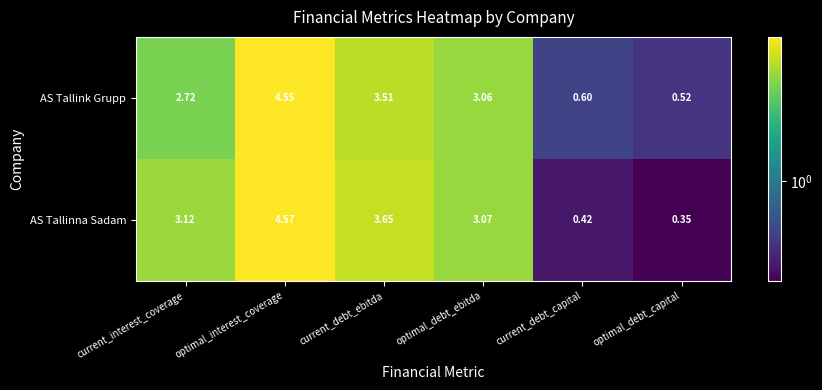

Count the number of data series in this chart.

2